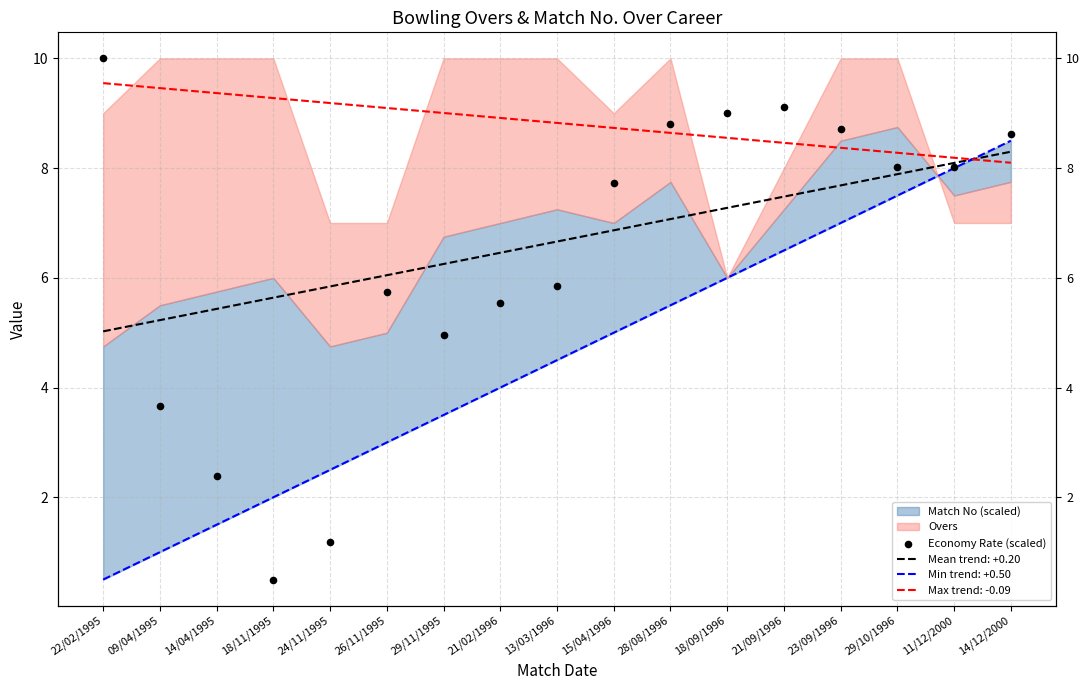

What is the change in value from 29/11/1995 to 21/02/1996?

+0.6